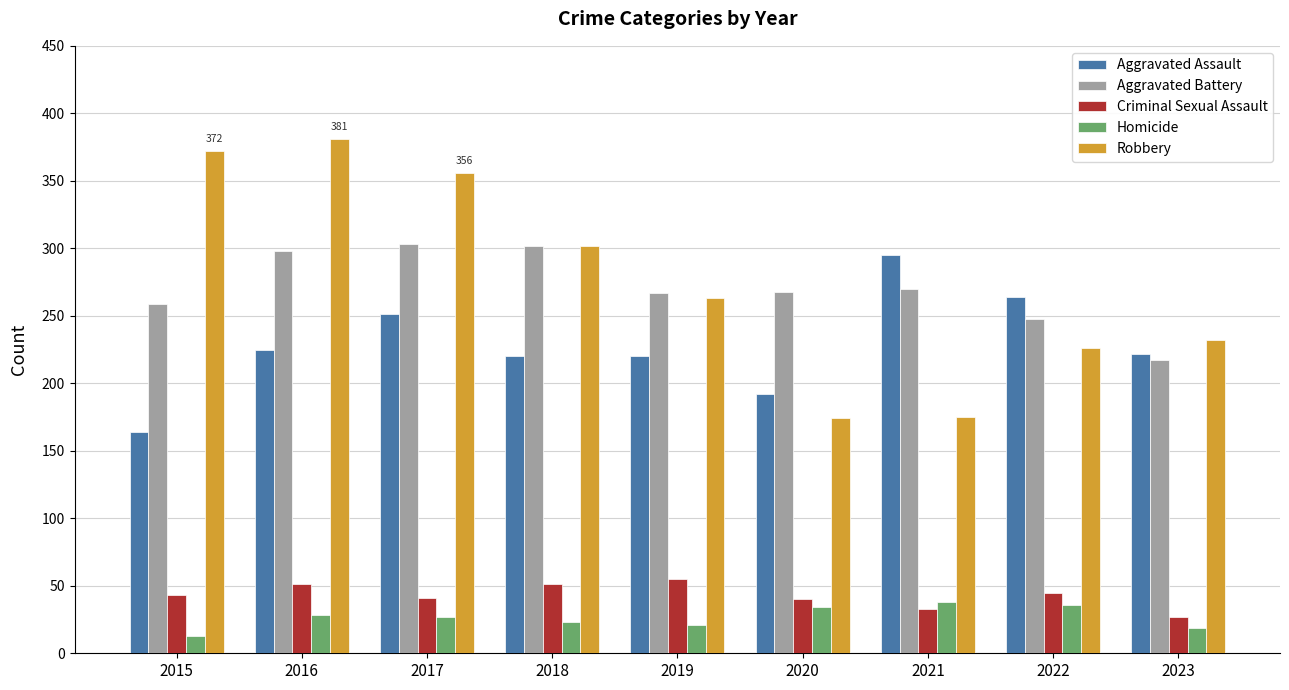

At 2020, list the series in order from largest to smallest.

Aggravated Battery, Aggravated Assault, Robbery, Criminal Sexual Assault, Homicide